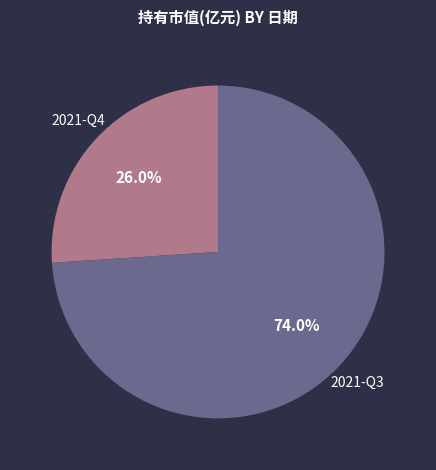

Rank the categories by value from lowest to highest.

2021-Q4, 2021-Q3